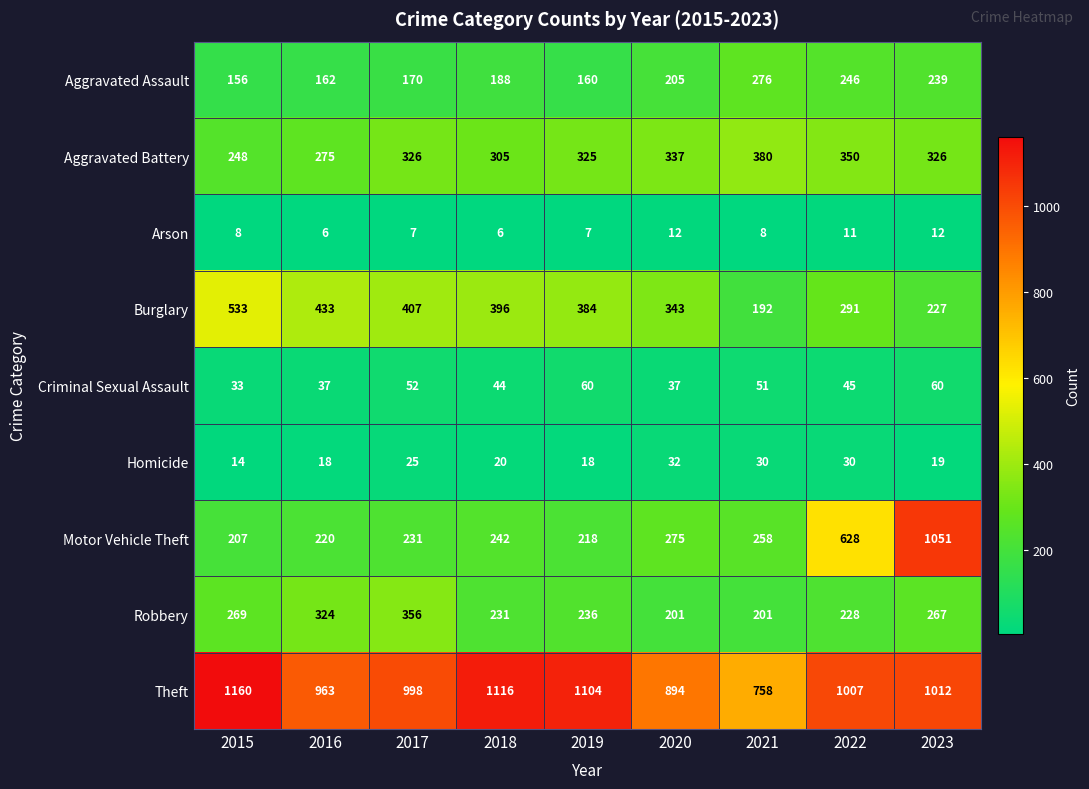

At which label is Aggravated Assault closest to 216?

2020